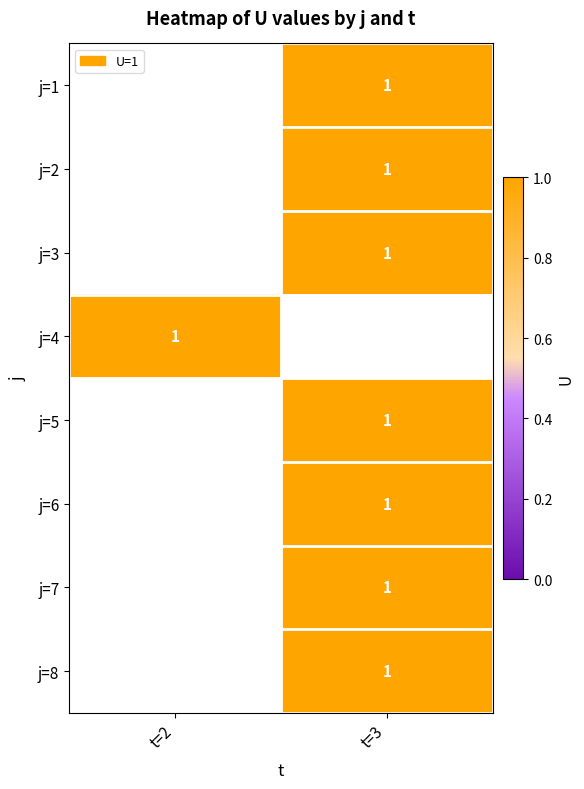

How many values in j=6 are above zero?

1